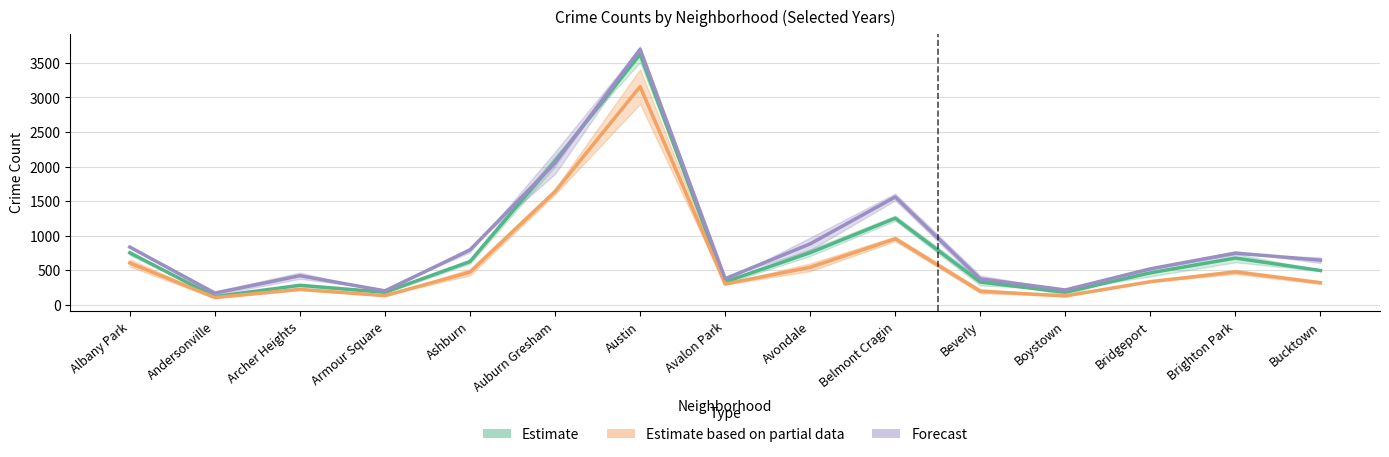

True or false: 2015 and 2019 intersect in this chart.

False